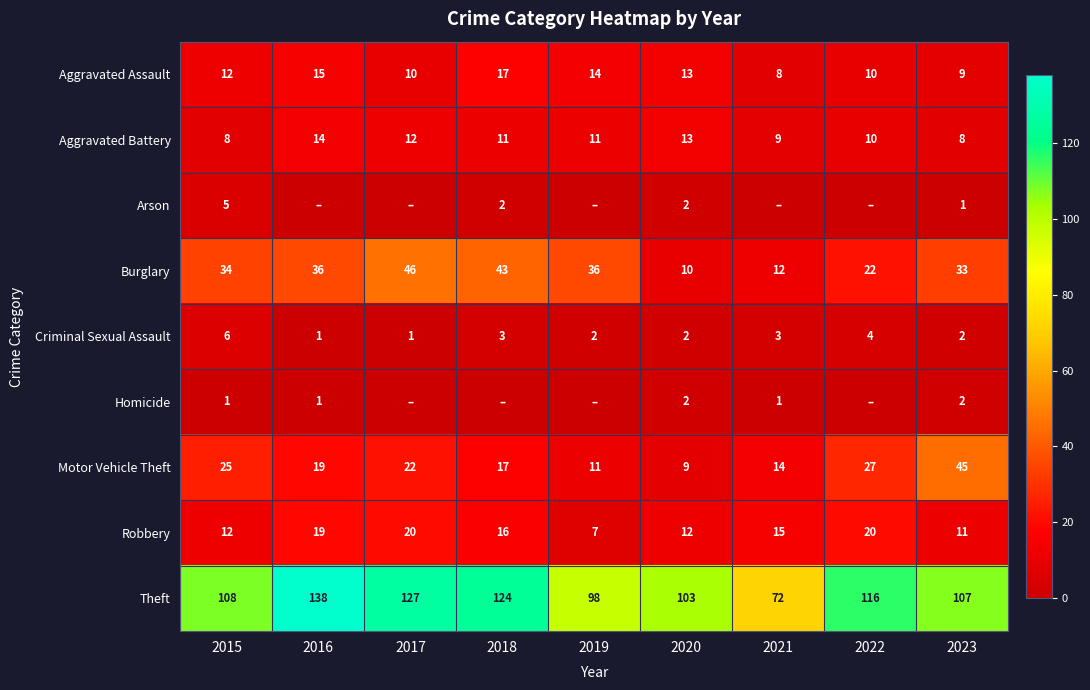

Which category has the highest value in the Aggravated Assault series?

2018